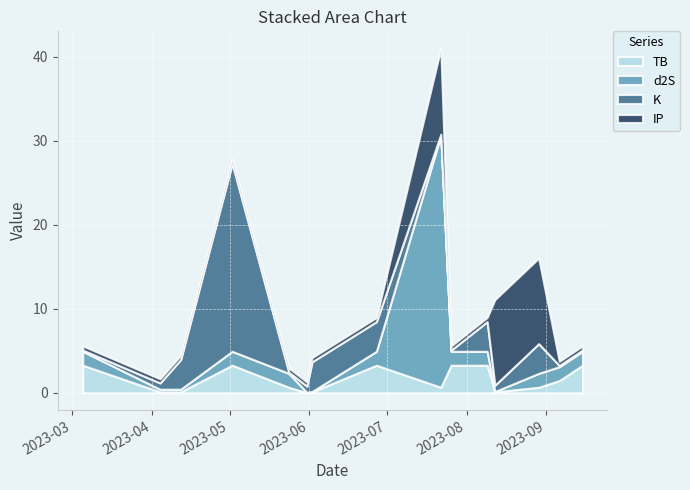

Rank the series by their maximum value, from lowest to highest.

TB, IP, K, d2S